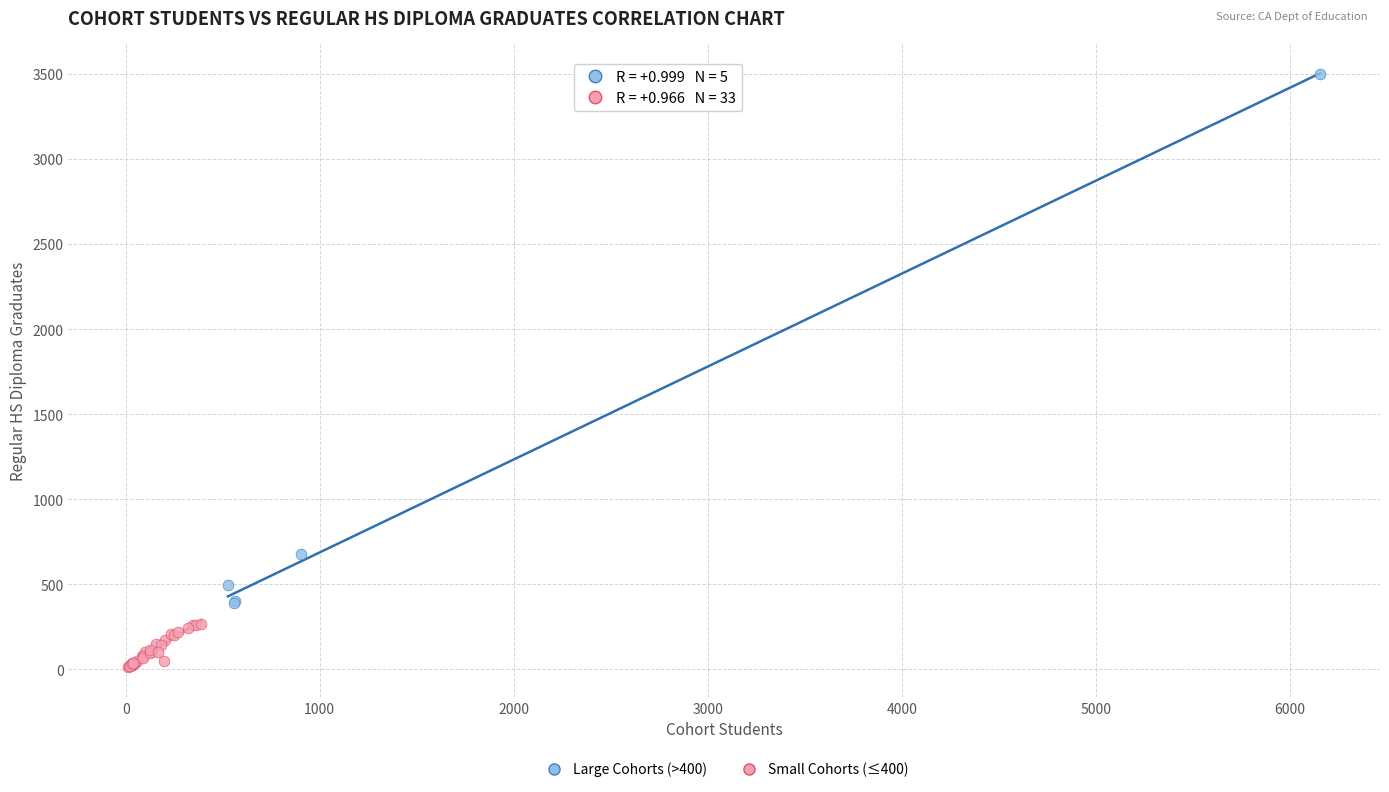

Which series has the widest spread of Y values?

Large Cohorts (>400)